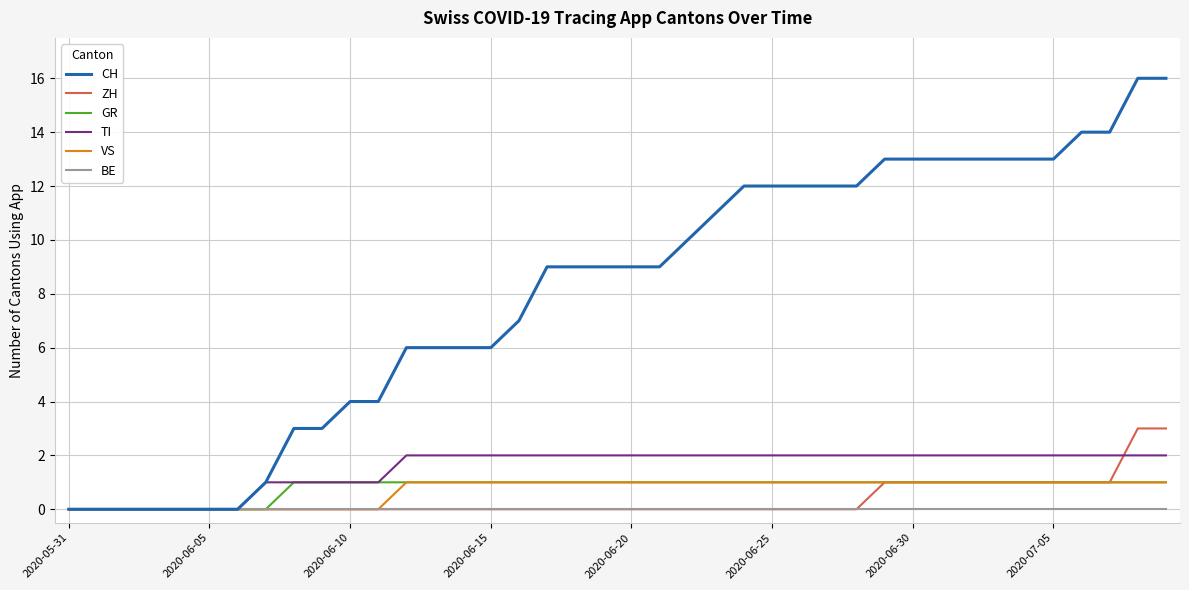

Which series has the largest range (max minus min)?

CH